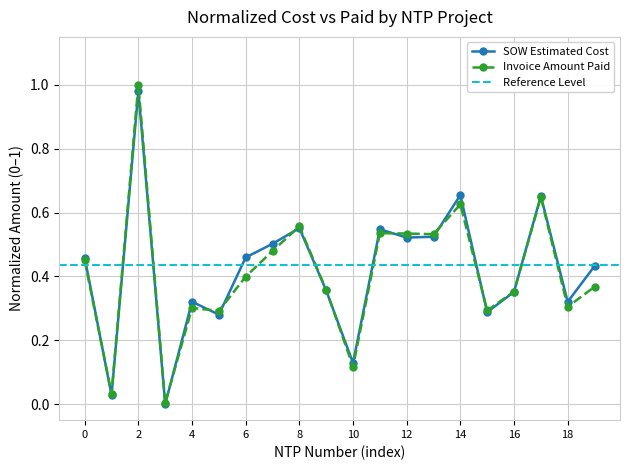

True or false: Invoice Amount Paid has a value of 0.2 at 10.

False